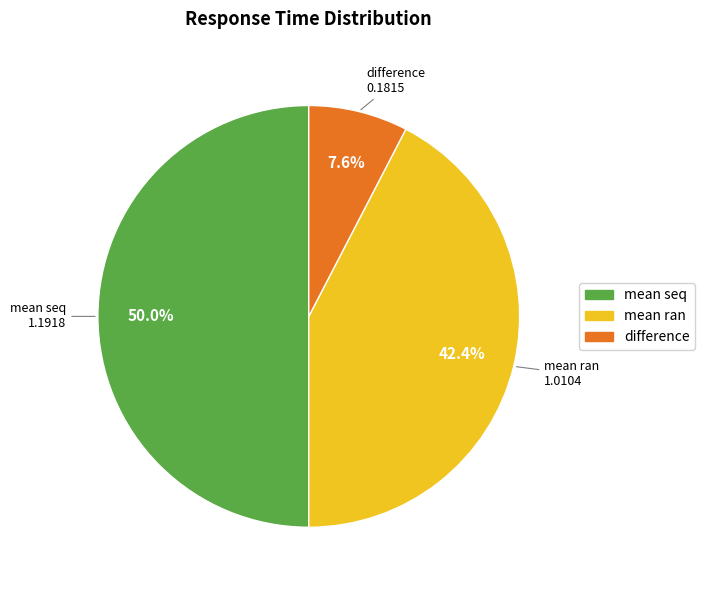

To the nearest percent, what is the average slice percentage?

33%